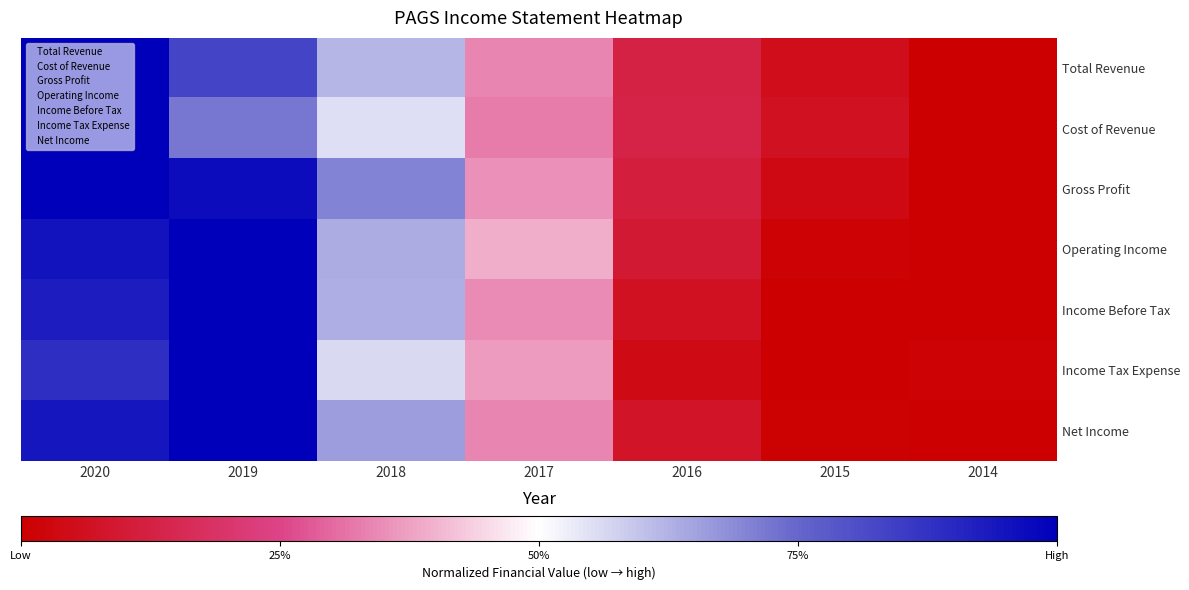

Reading left to right, extract all data points from this chart.

Total Revenue: 2020=1.0	2019=0.8	2018=0.6	2017=0.3	2016=0.1	2015=0.1	2014=0.0
Cost of Revenue: 2020=1.0	2019=0.7	2018=0.6	2017=0.3	2016=0.1	2015=0.1	2014=0.0
Gross Profit: 2020=1.0	2019=1.0	2018=0.7	2017=0.4	2016=0.1	2015=0.0	2014=0.0
Operating Income: 2020=1.0	2019=1.0	2018=0.6	2017=0.4	2016=0.1	2015=0.0	2014=0.0
Income Before Tax: 2020=0.9	2019=1.0	2018=0.6	2017=0.3	2016=0.1	2015=0.0	2014=0.0
Income Tax Expense: 2020=0.9	2019=1.0	2018=0.6	2017=0.4	2016=0.0	2015=0.0	2014=0.0
Net Income: 2020=0.9	2019=1.0	2018=0.7	2017=0.3	2016=0.1	2015=0.0	2014=0.0